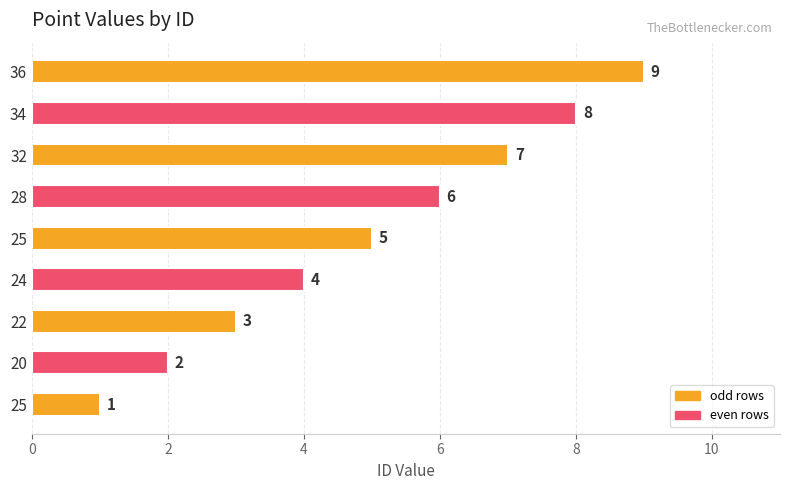

What is the difference between the maximum and minimum values?

8